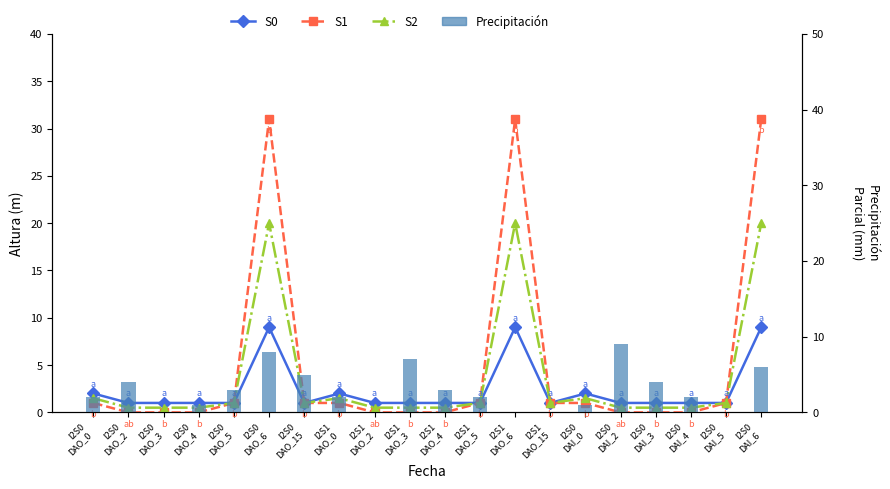

Which category has the lowest value across all series?

I2S0
DAO_2